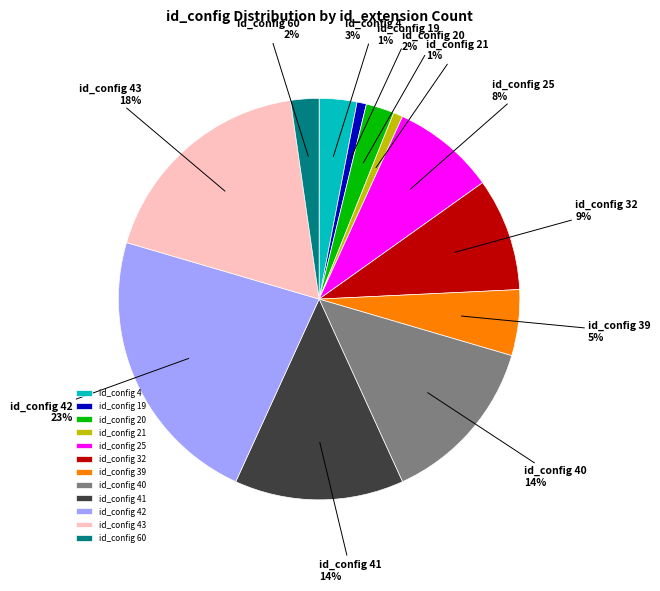

Is there any slice that represents more than half of the pie?

No